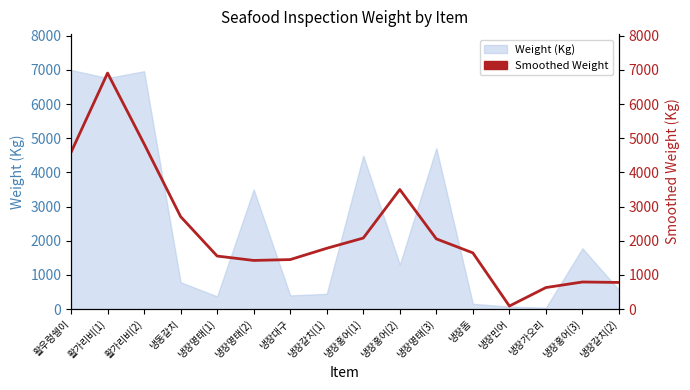

At which label is the value closest to 3498?

냉장홍어(2)